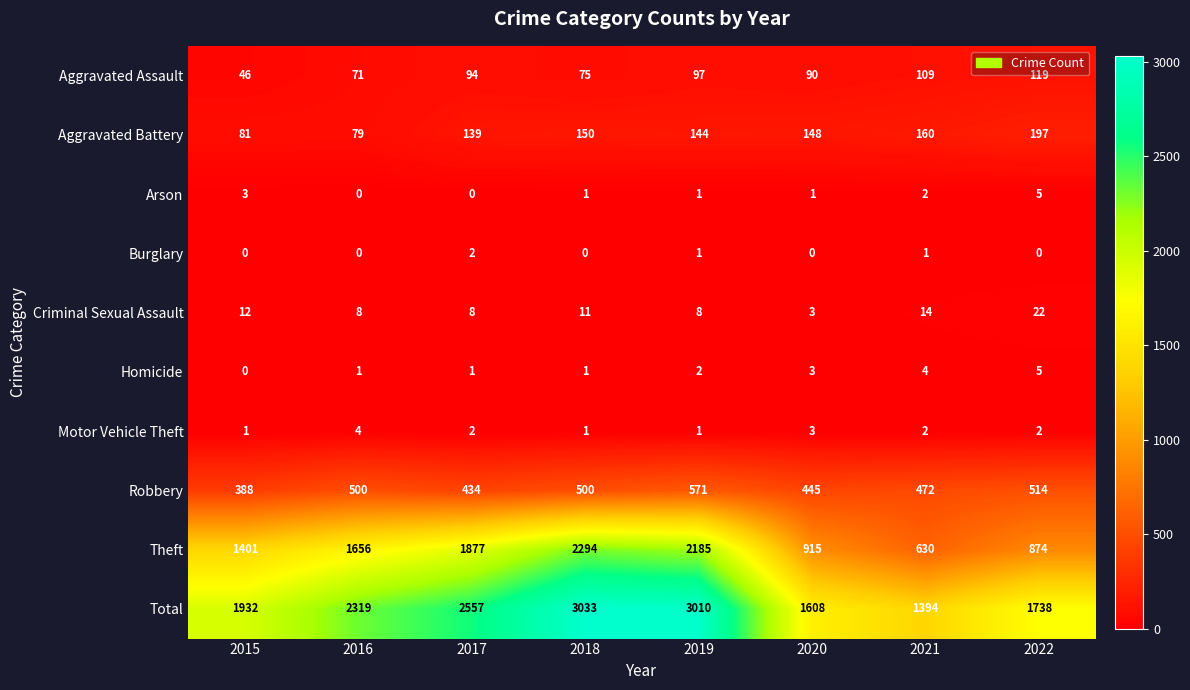

At how many categories does at least one series exceed 345?

8